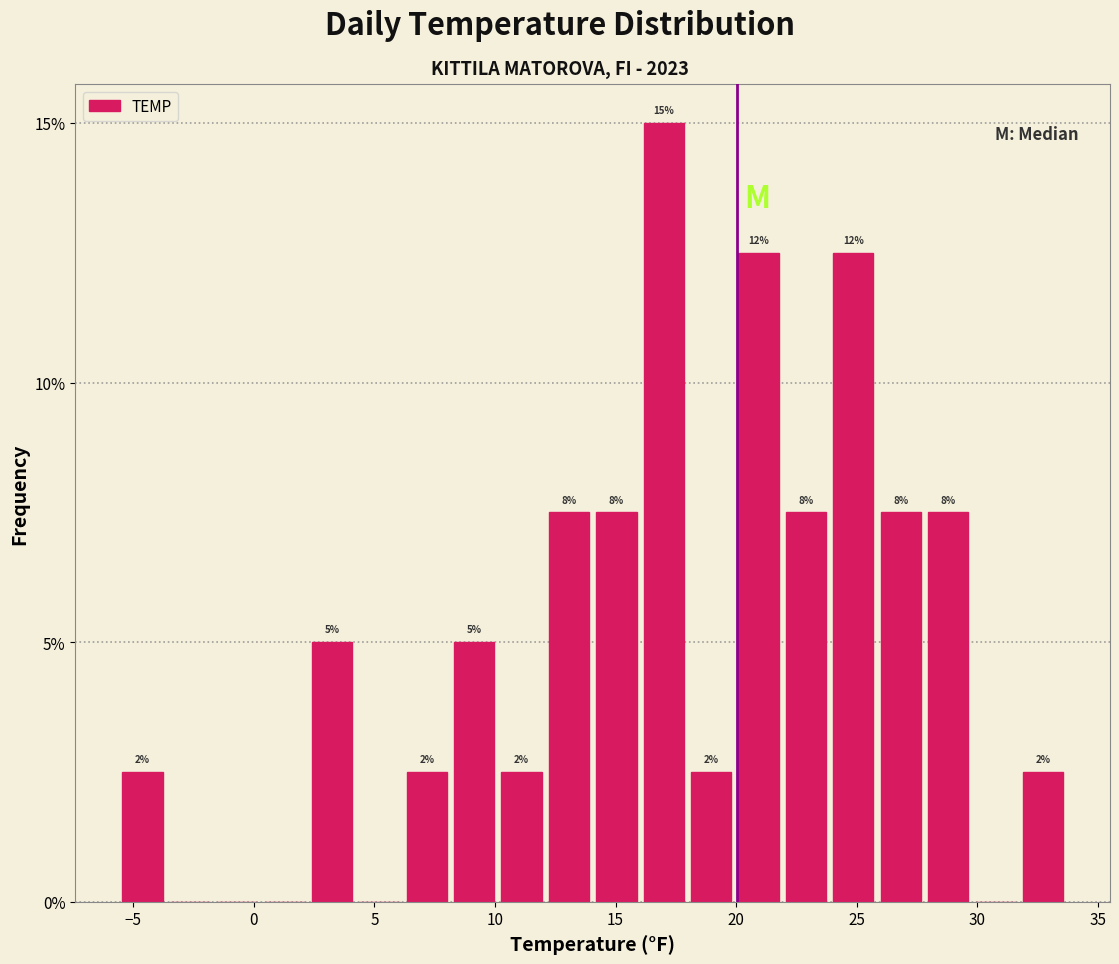

Around what value on the x-axis is the tallest bar? Give the approximate position of its centre, as read against the axis.

17.0